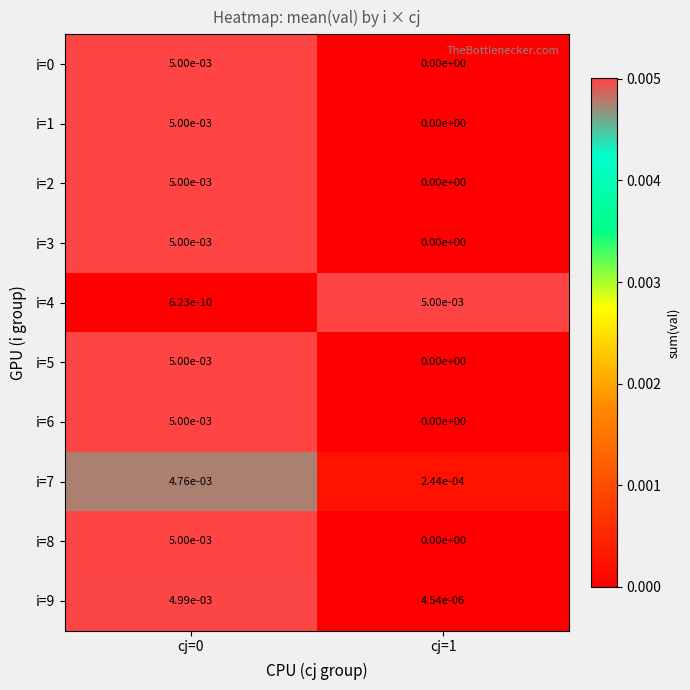

True or false: i=8 has a value of 0.0 at cj=0.

True